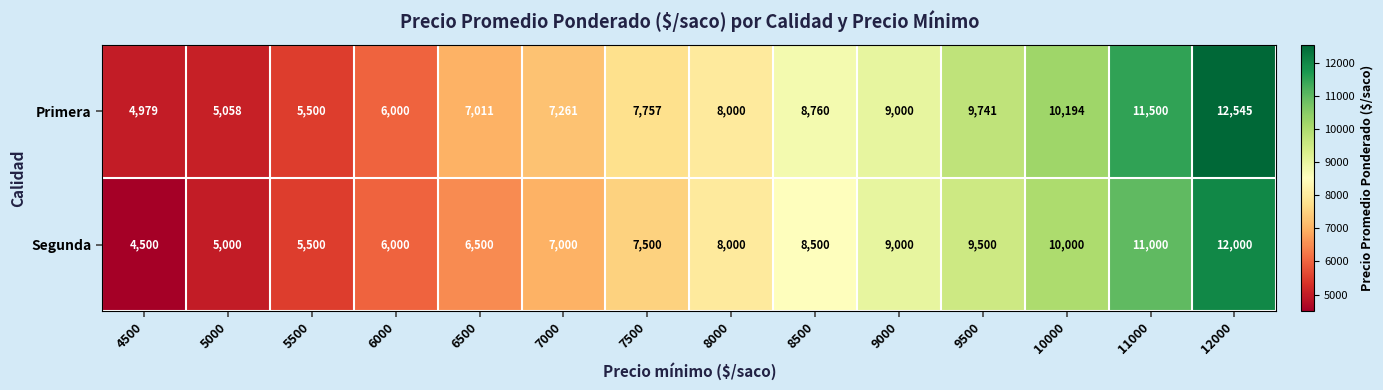

What is the difference between the highest and lowest values at 6500?

511